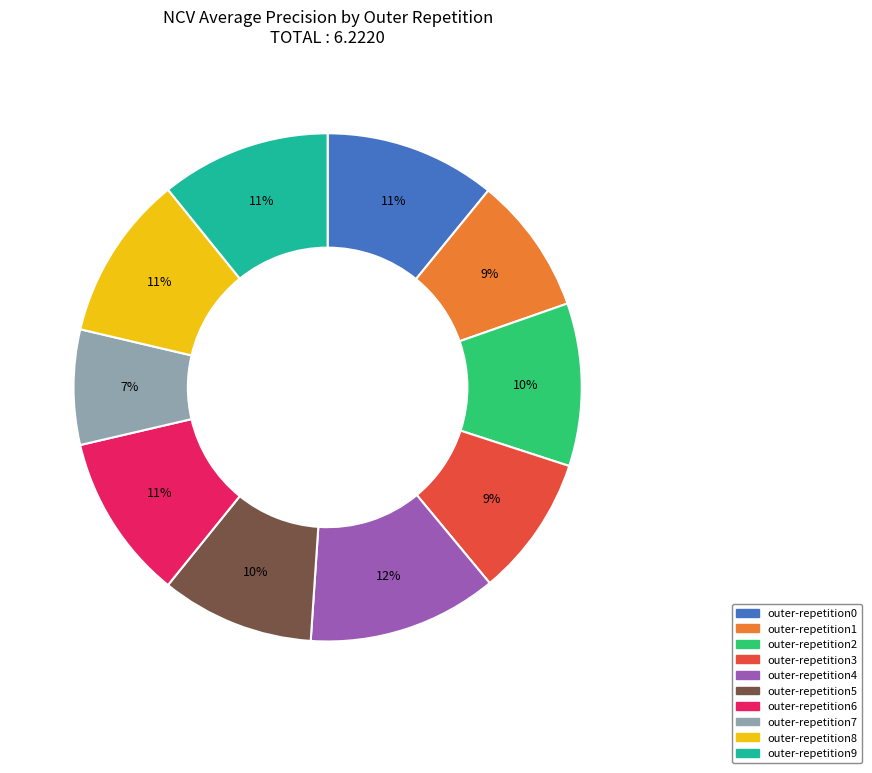

To the nearest percent, what is the combined percentage of outer-repetition2 and outer-repetition3?

19%